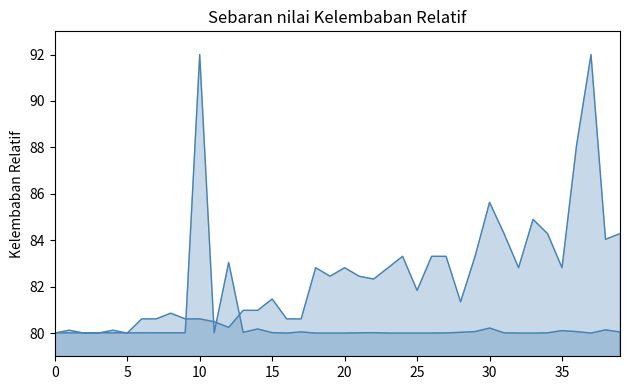

The value of currentAveragePrice_line at 30 is 120.3. True or false?

False